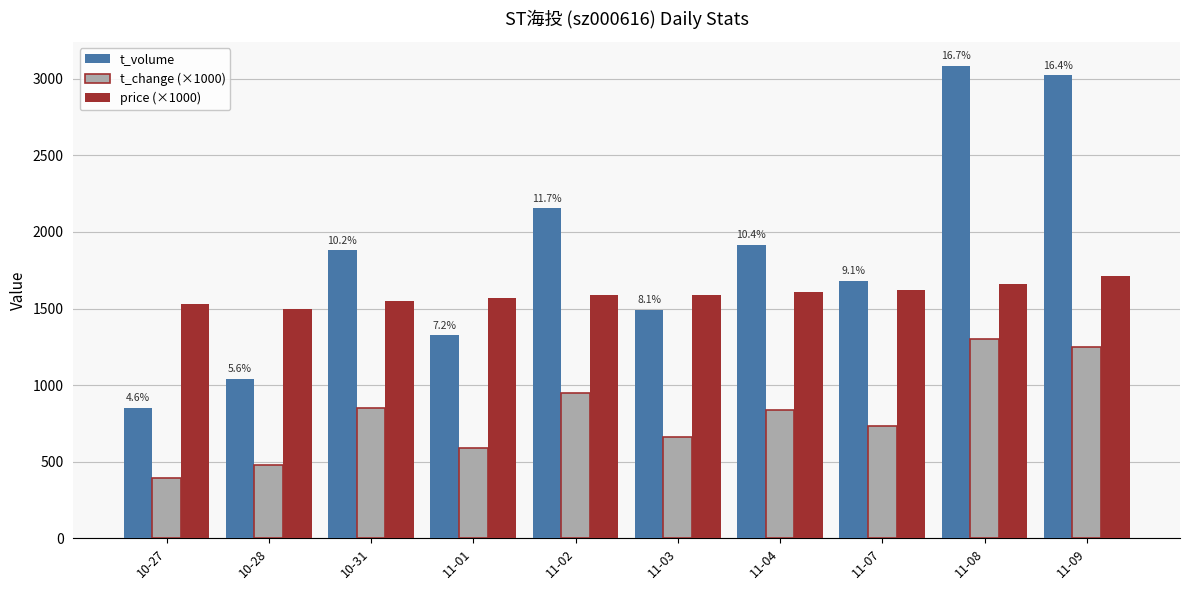

How many bars are there in total?

30